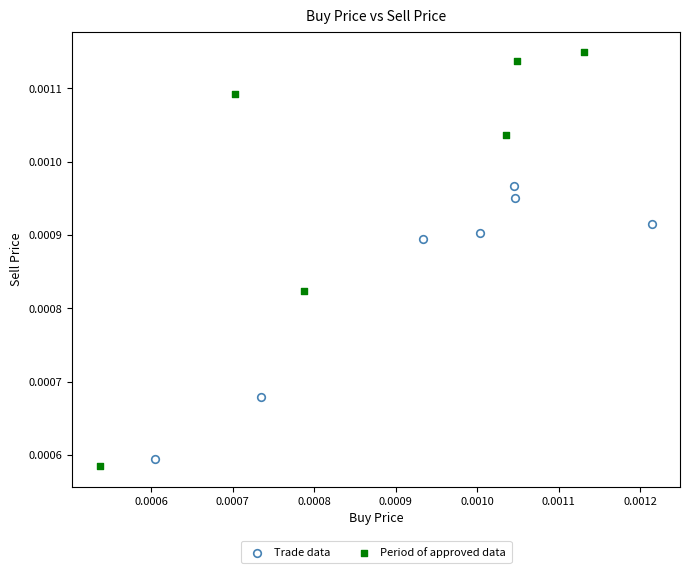

Which series contains the highest Y value?

Period of approved data